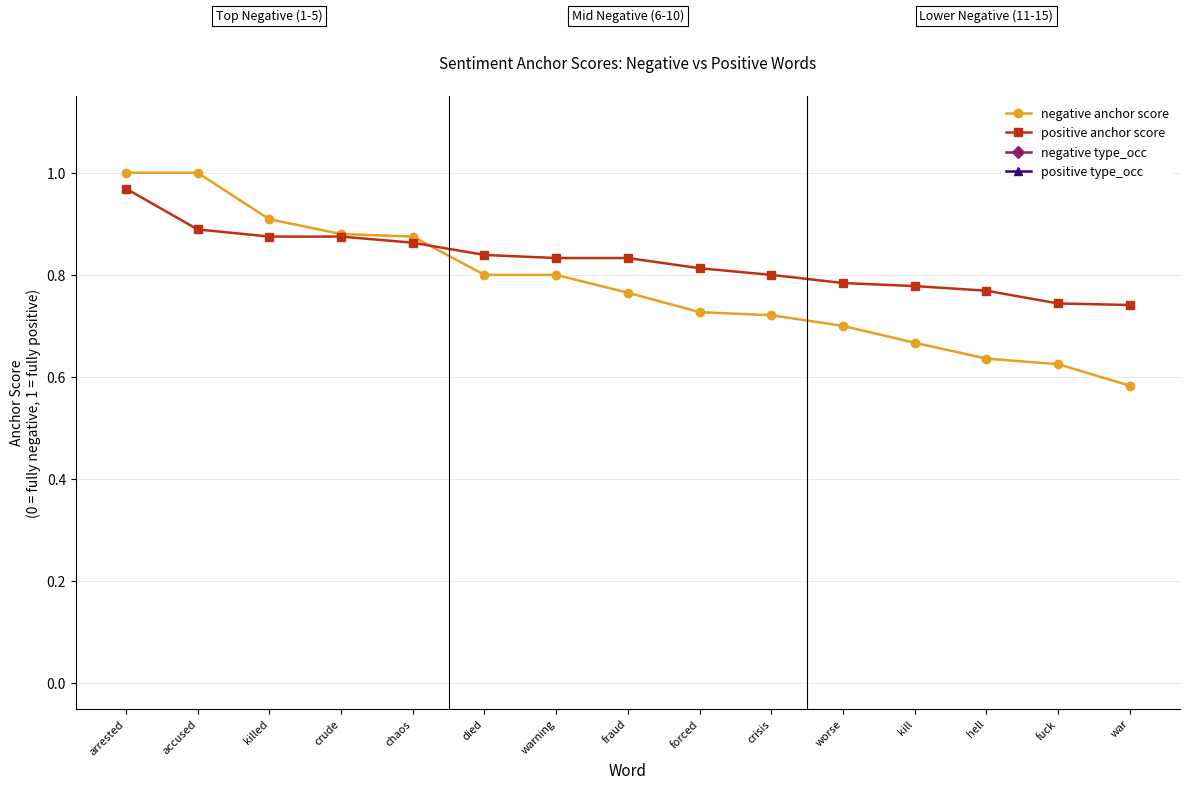

What is the label of the 11th point from the left?

worse